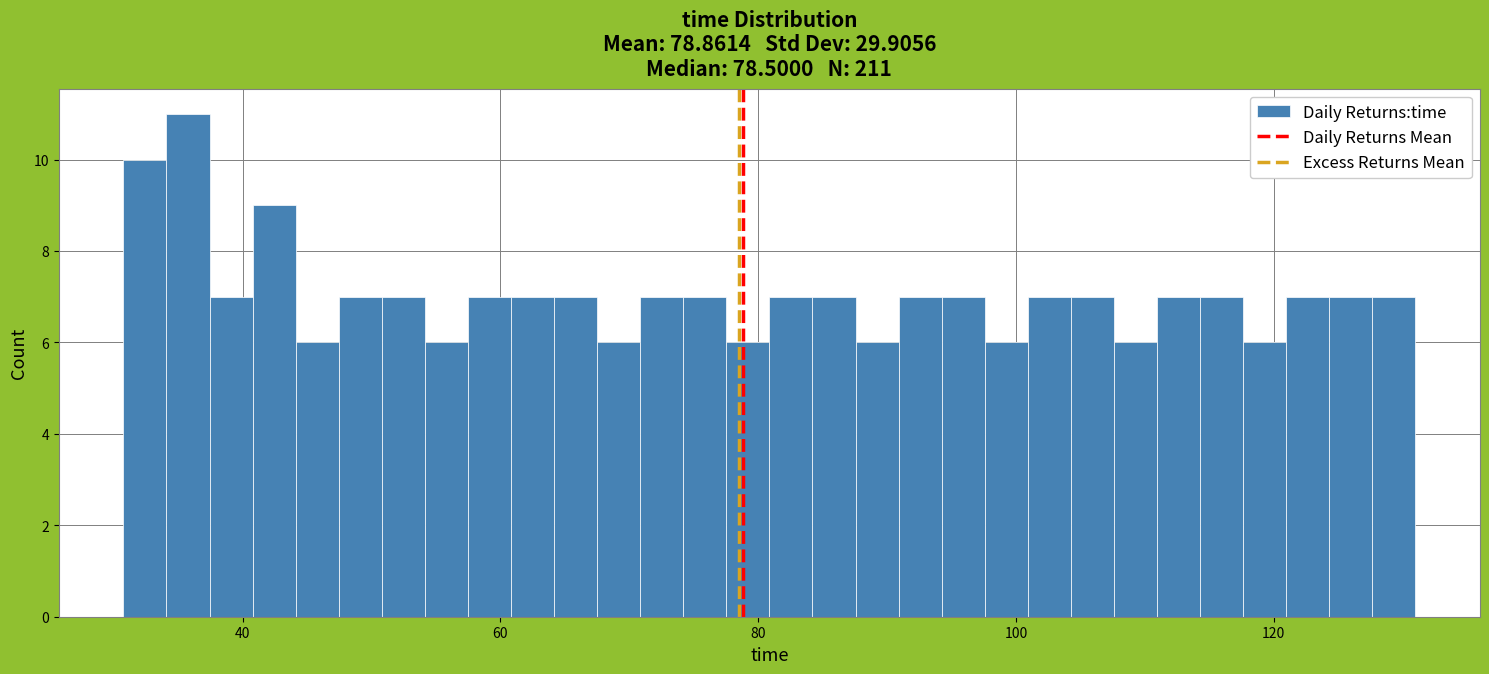

Read against the x-axis, roughly where is the centre of the tallest bar?

36